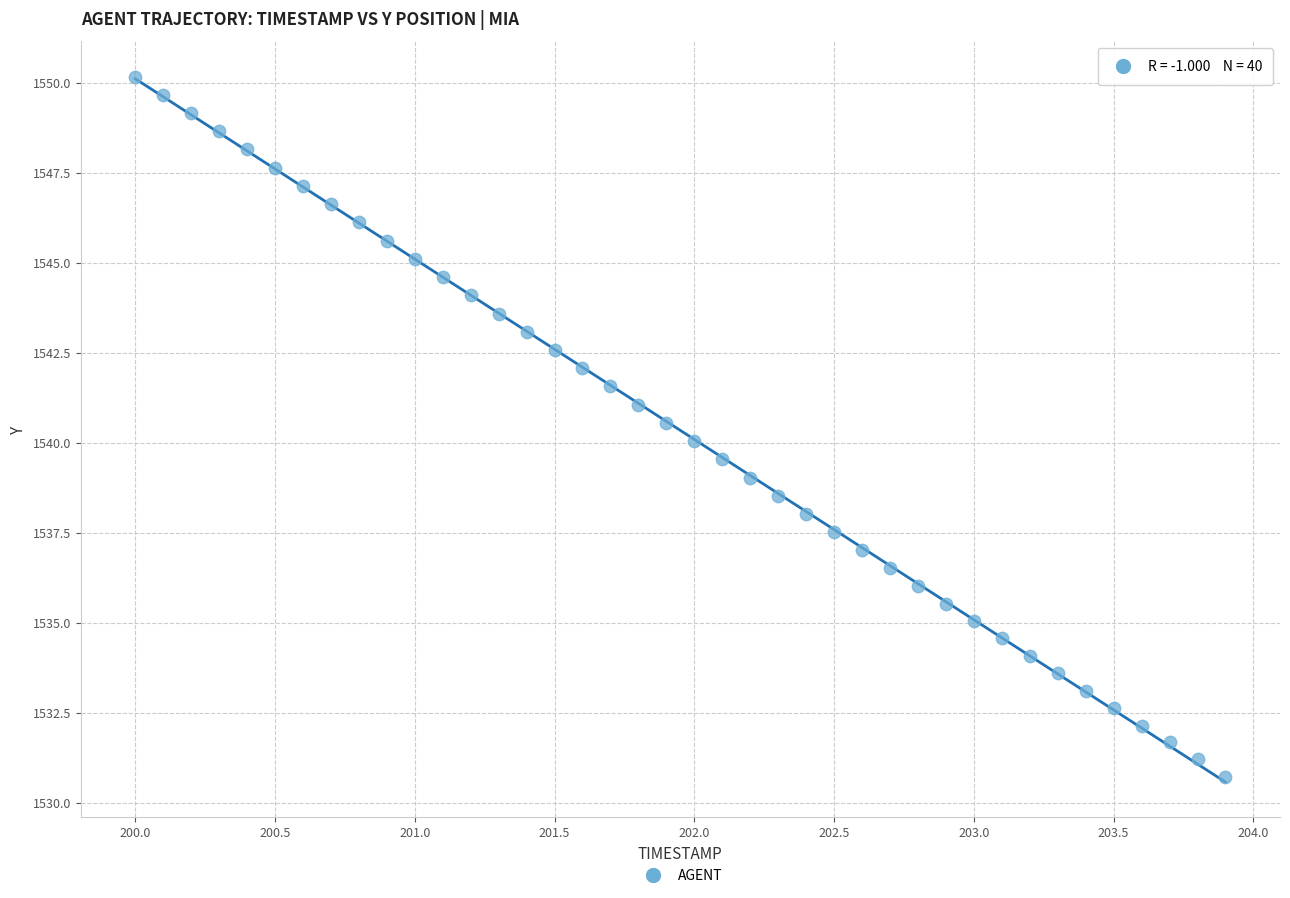

What is the range of X values (max minus min)?

3.9